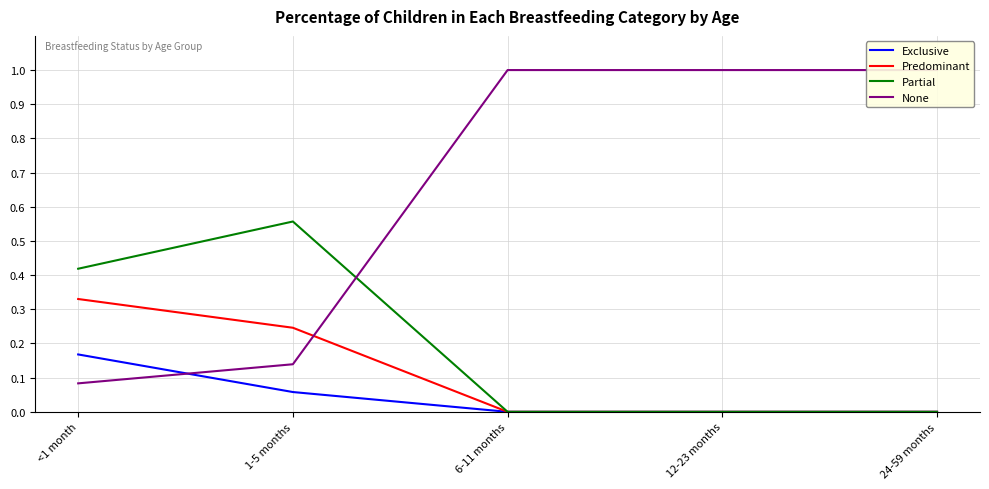

At how many categories does at least one series exceed 0?

5